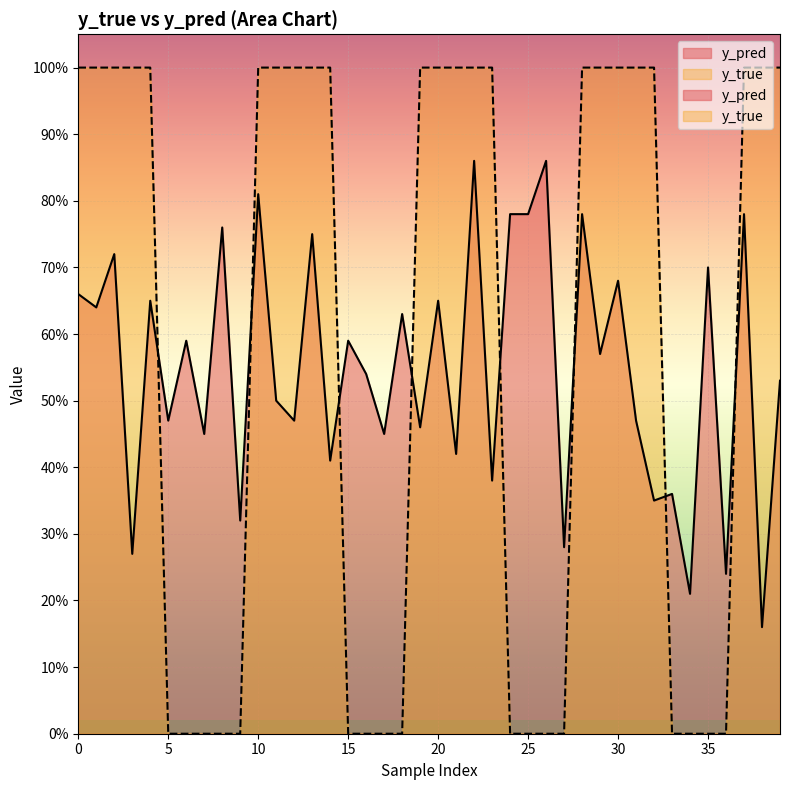

What value does the y_pred series have at 22?

0.9